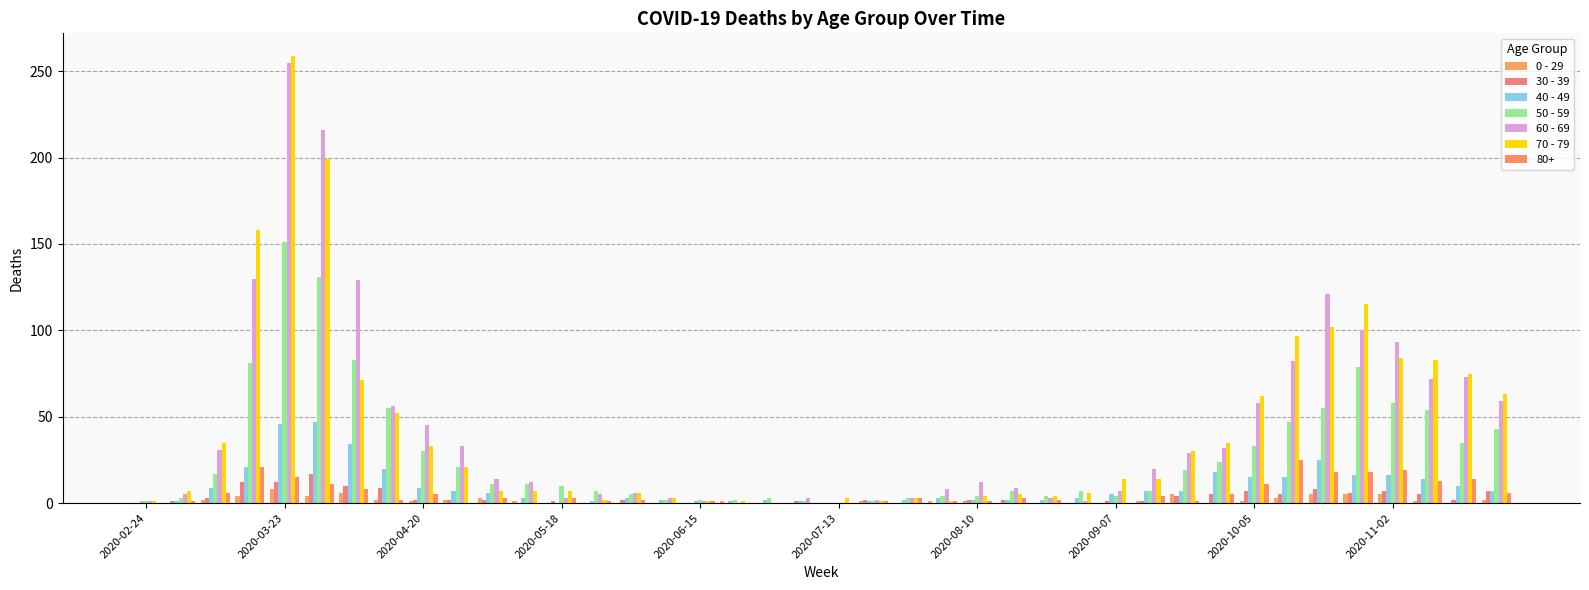

How many groups of bars are there?

40